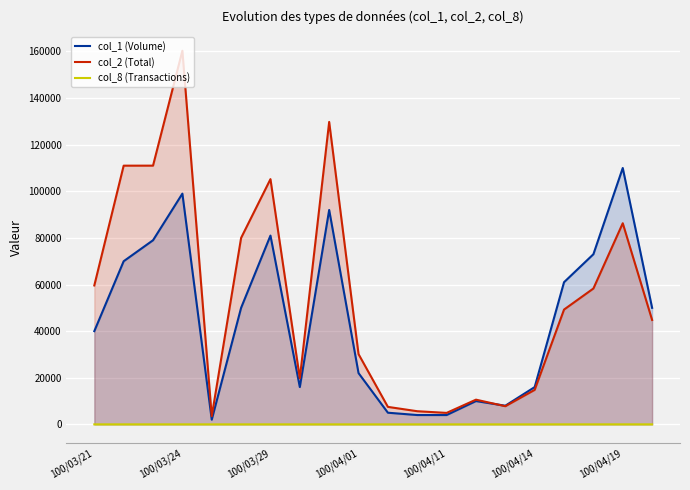

List the series in order of their overall mean, highest first.

col_2 (Total), col_1 (Volume), col_8 (Transactions)